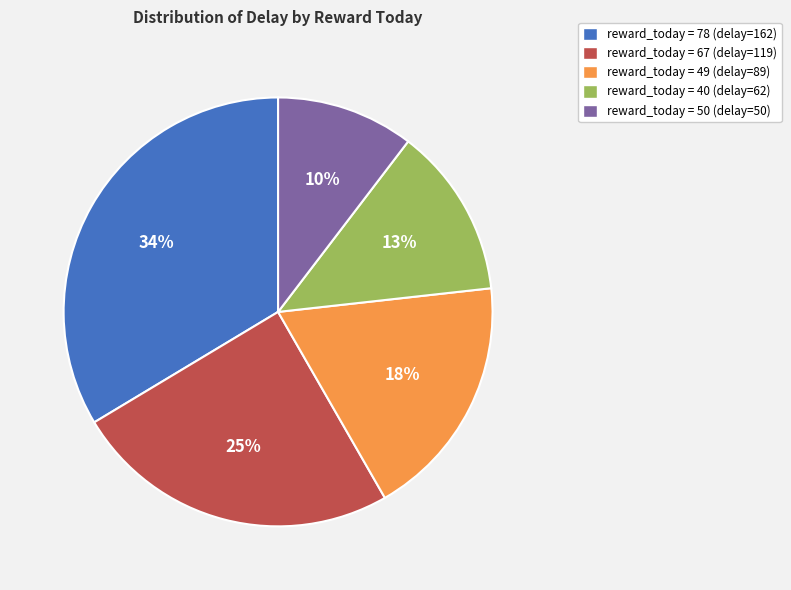

Is there any slice that represents more than half of the pie?

No